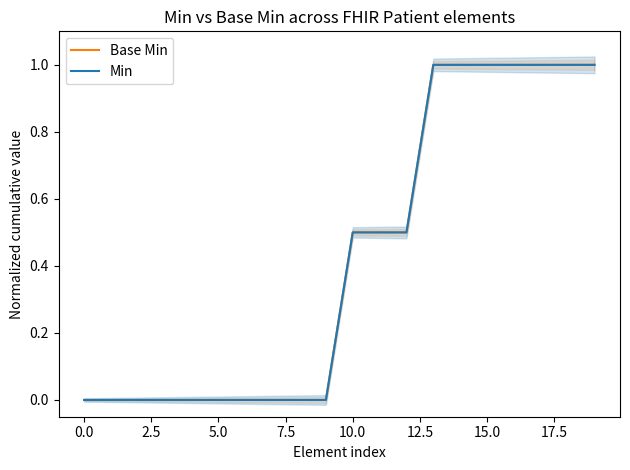

What are all the series names shown in the legend?

Base Min, Min